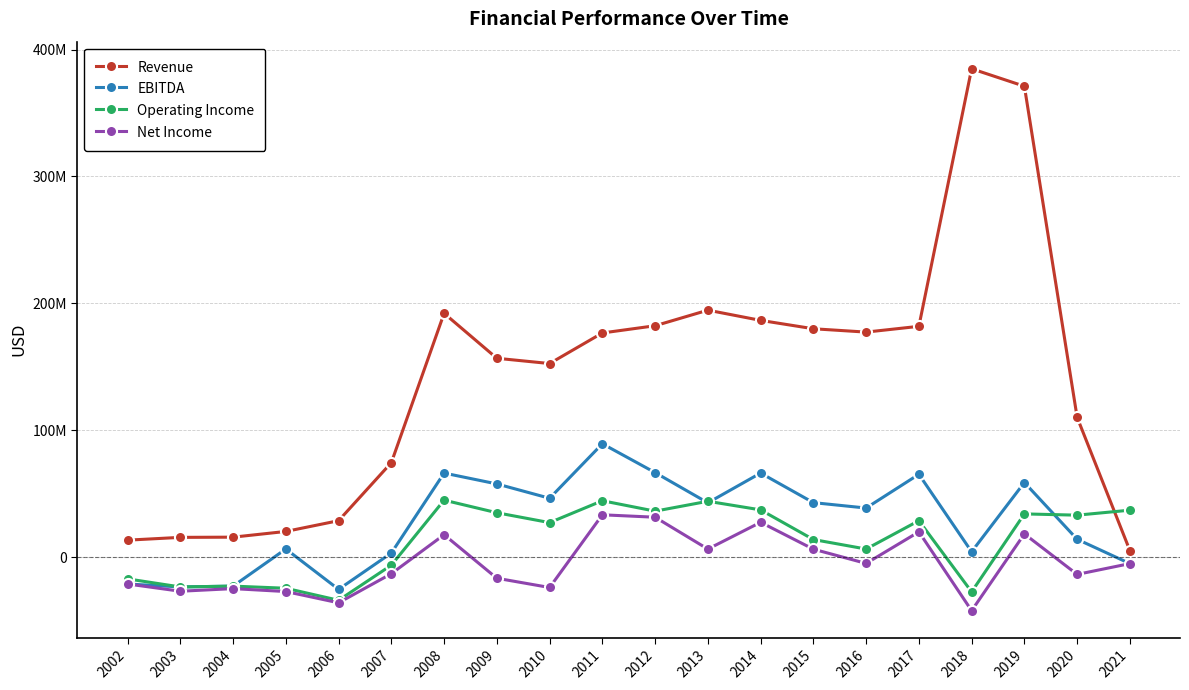

Reading left to right, list all the values displayed in this chart.

Revenue: 13499000	15694000	15857000	20361000	28839000	74565000	192180000	156776000	152624000	176707000	182395000	194671000	186626000	180029000	177394000	181939000	384835000	371070000	110245000	5293000
EBITDA: -21027000	-23361000	-22709000	6554000	-25269000	3359000	66345000	57791000	46496000	89435000	66717000	42920000	66354000	43053000	38794000	65377000	4370000	58914000	14192000	-4956000
Operating Income: -17014000	-23361000	-22709000	-24386000	-33866000	-6212000	45017000	35099000	27315000	44553000	36338000	44128000	37347000	13989000	6491000	28840000	-27214000	34182000	33184000	37117000
Net Income: -21027000	-26740000	-24682000	-26983000	-35855000	-12913000	17775000	-16505000	-23796000	33475000	31565000	6471000	27572000	6396000	-4840000	20045000	-42047000	18412000	-13480000	-4970000